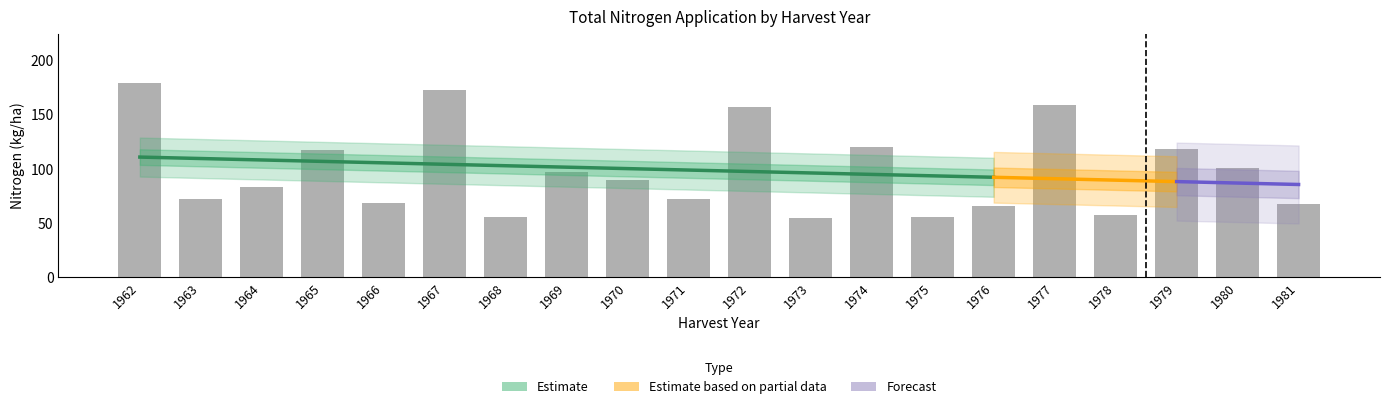

What is the value of the 19th bar from the left?

100.8